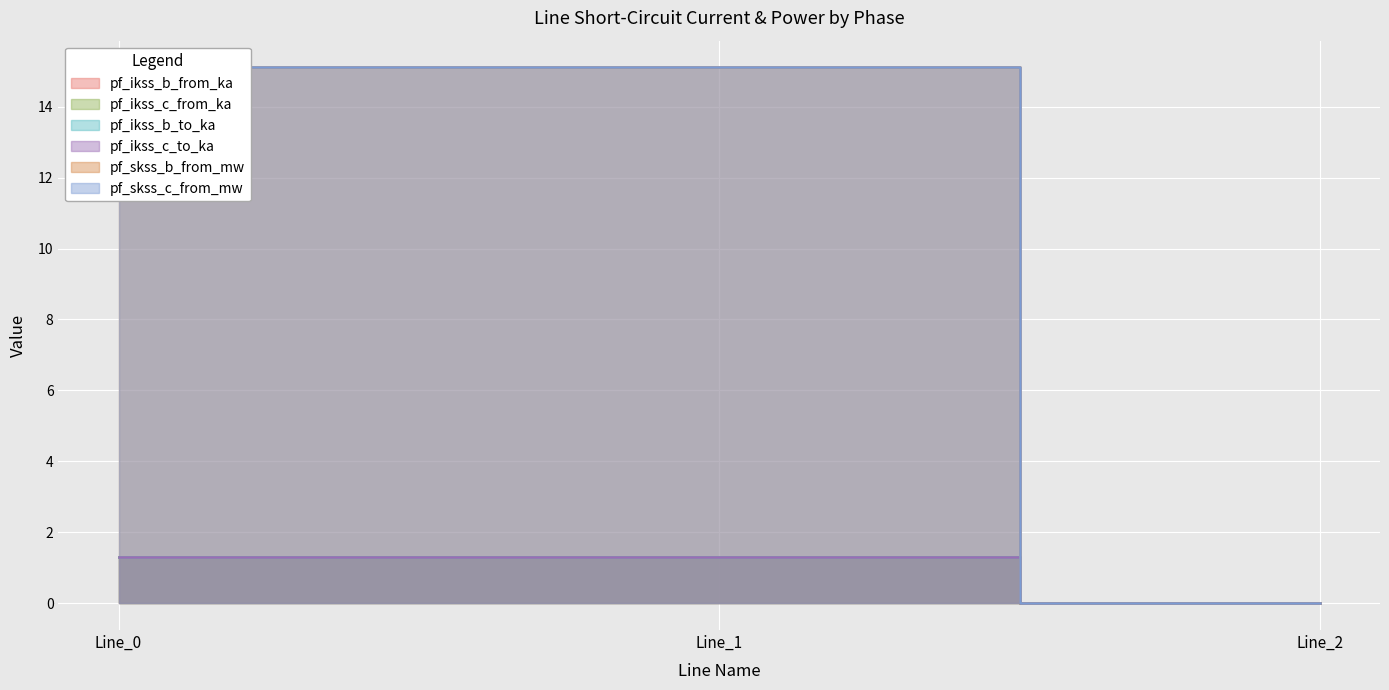

What is the highest value of the pf_ikss_c_to_ka series?

1.3